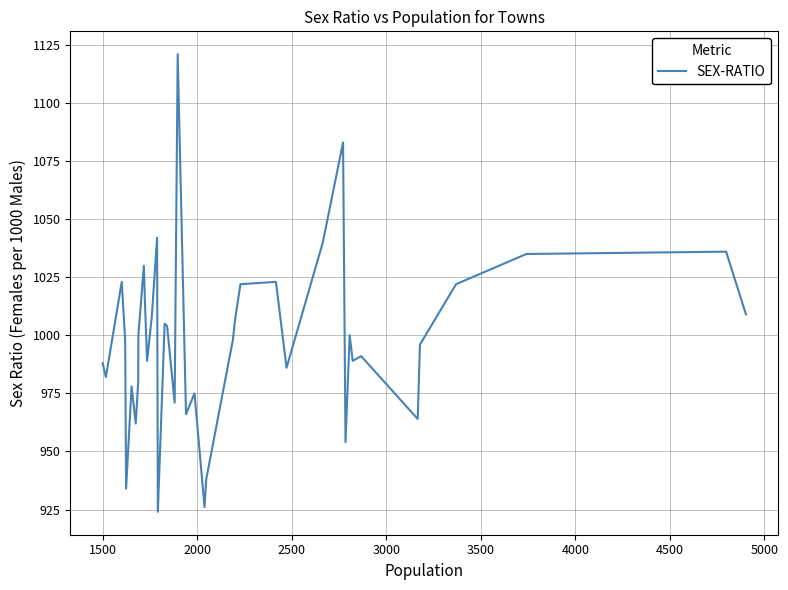

Reading left to right, list all the values displayed in this chart.

988	982	1023	998	934	978	962	980	1000	1030	1016	989	1008	1042	924	1005	1004	971	1121	966	975	926	938	998	1007	1022	1023	986	1040	1083	954	1000	989	991	964	996	1022	1035	1036	1009